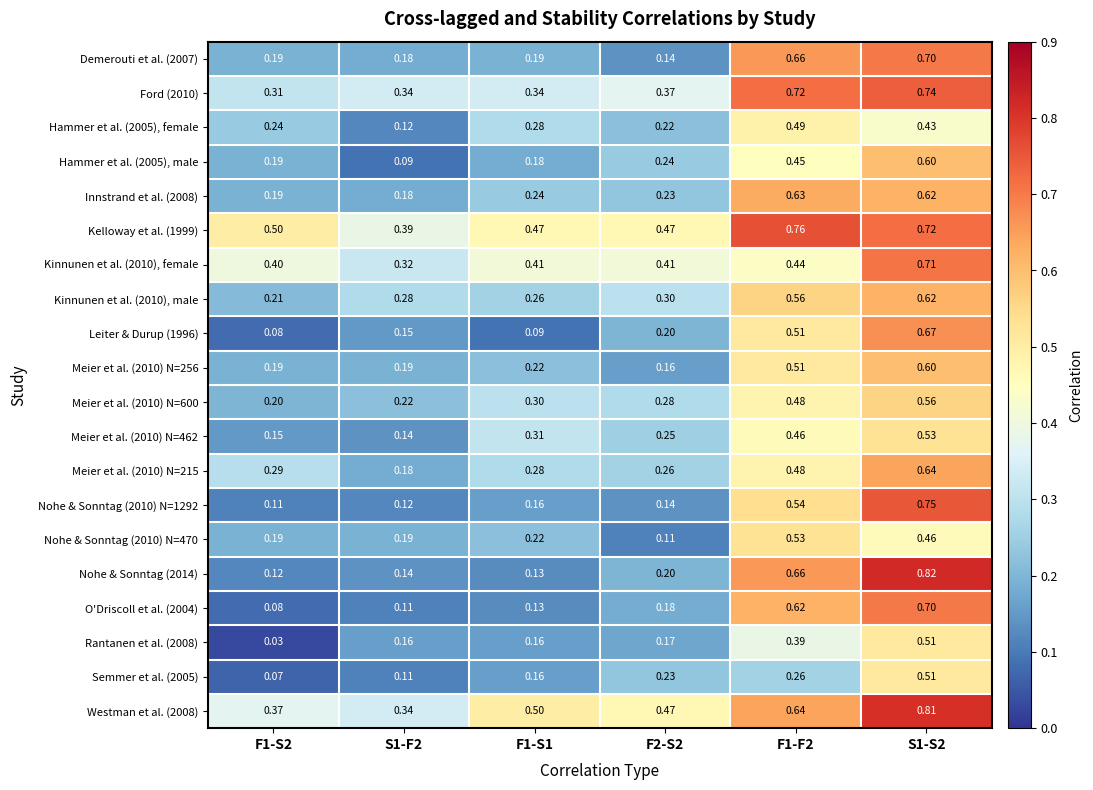

Is the value of Nohe & Sonntag (2010) N=1292 at F1-F2 greater than the value of Hammer et al. (2005), female at S1-S2?

Yes